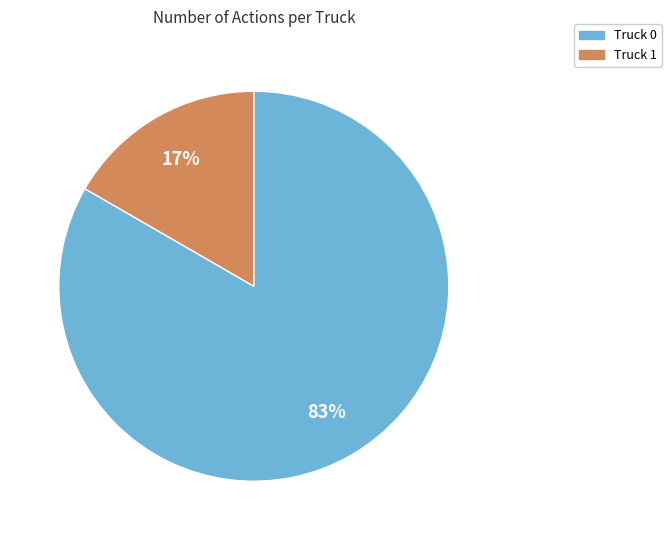

To the nearest percent, what portion does Truck 1 represent?

17%